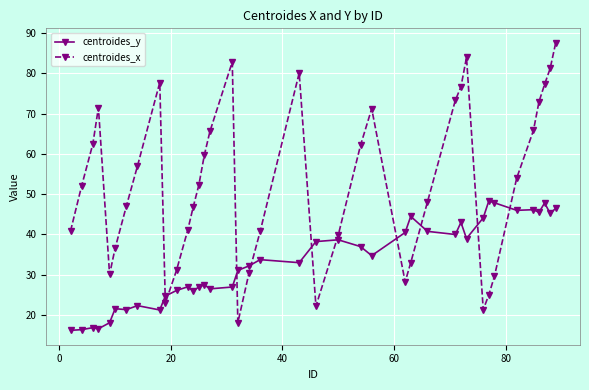

How many intersections are there between centroides_x and centroides_y?

10